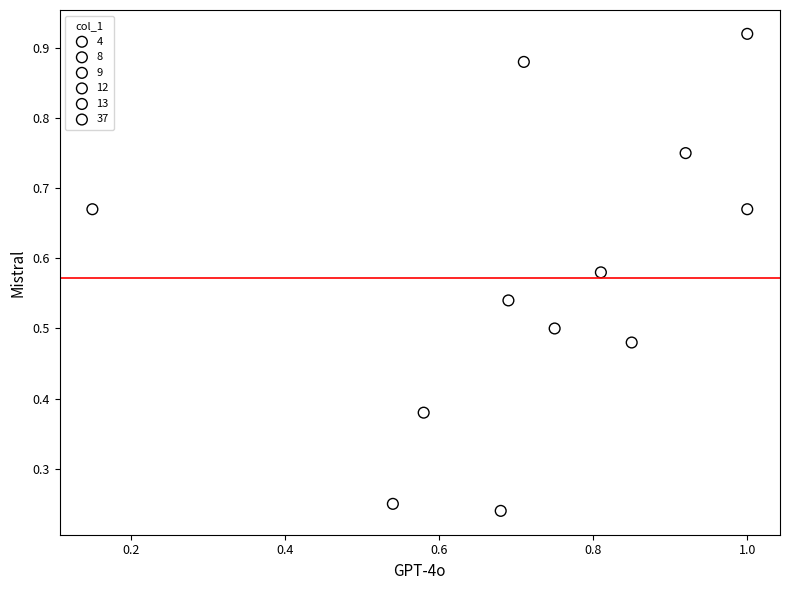

Which series contains the lowest Y value?

37